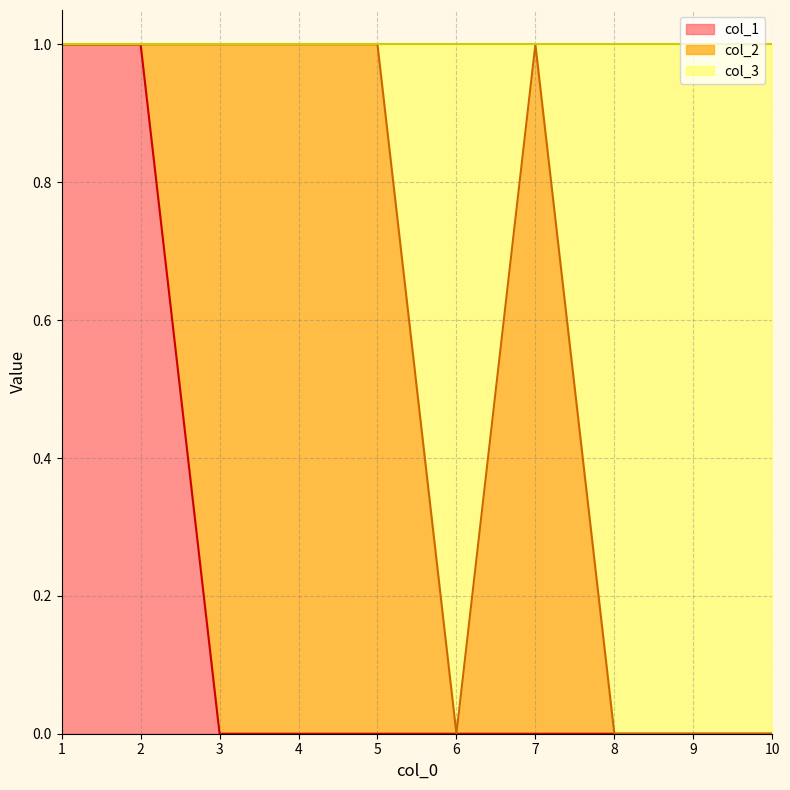

What is the difference between the second highest and minimum values in the col_3 series?

1